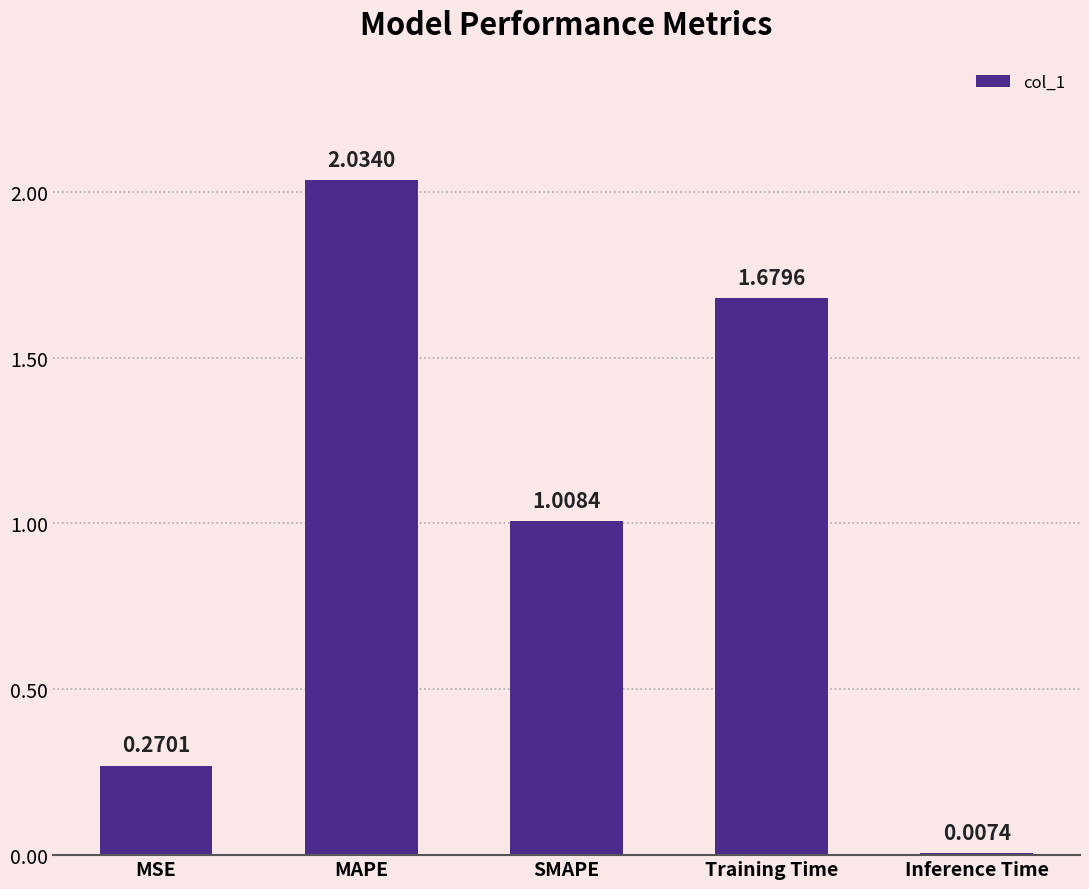

Approximately how many times larger is the value at MAPE compared to Training Time?

1.2